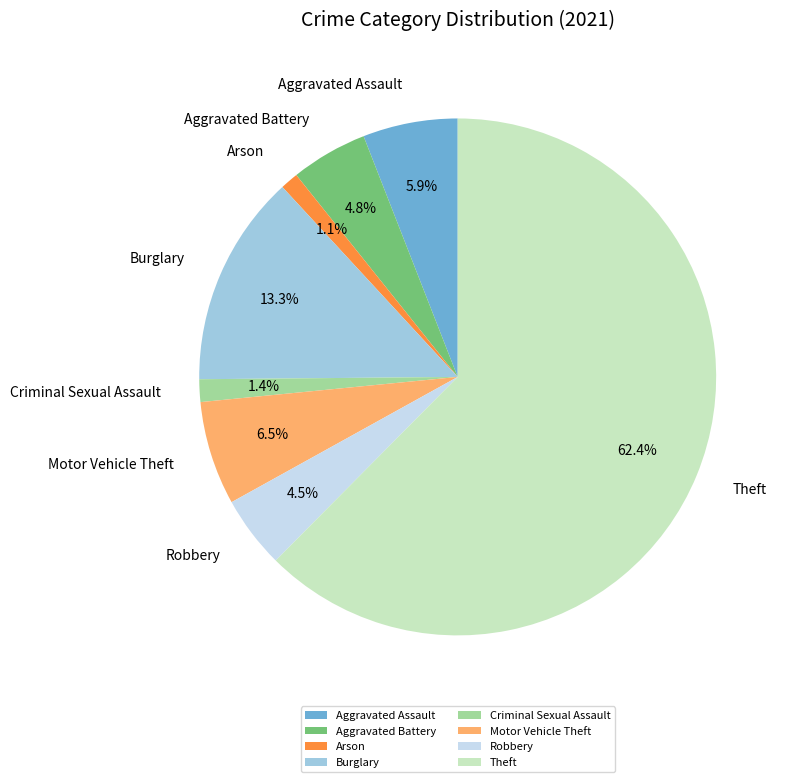

Count the number of slices in the pie.

8